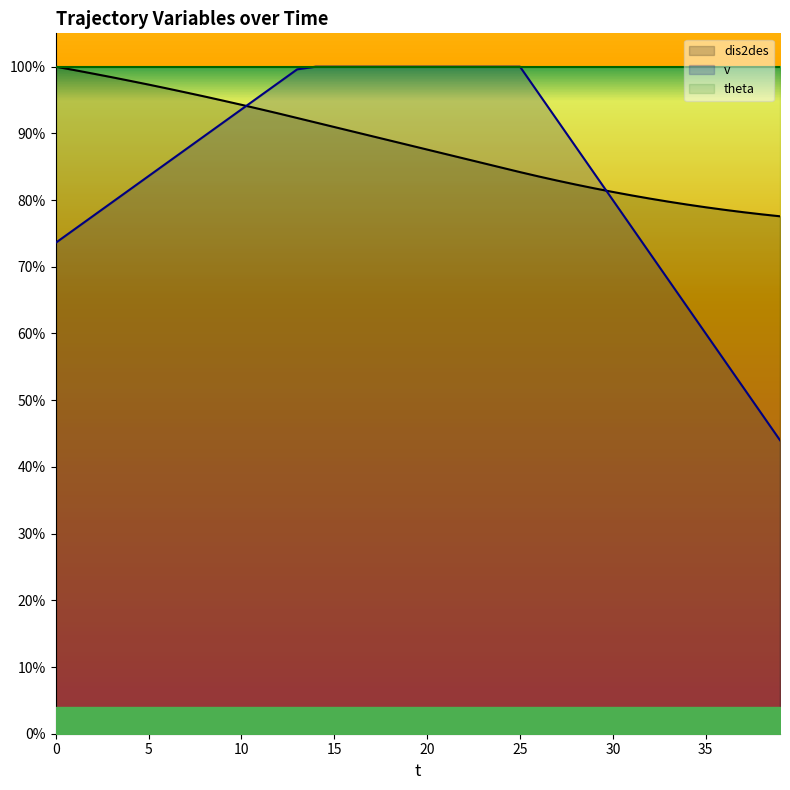

What is the value of the dis2des point at the 24th from the left?

85.5